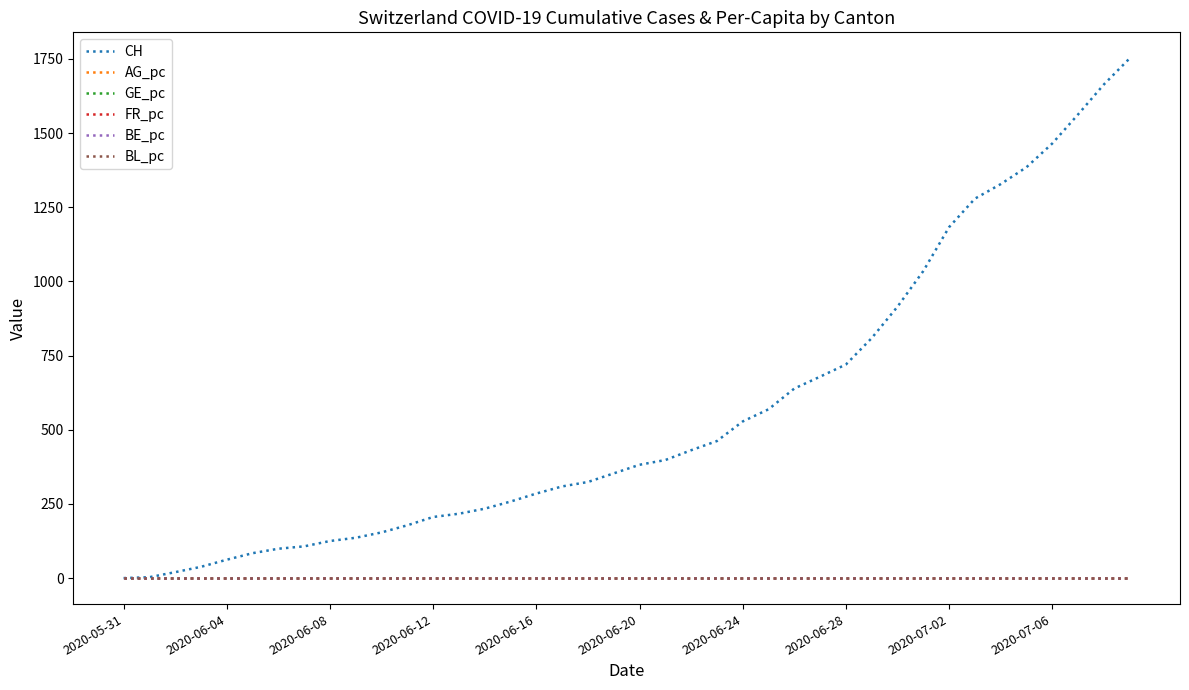

What is the greatest value displayed?

1752.0